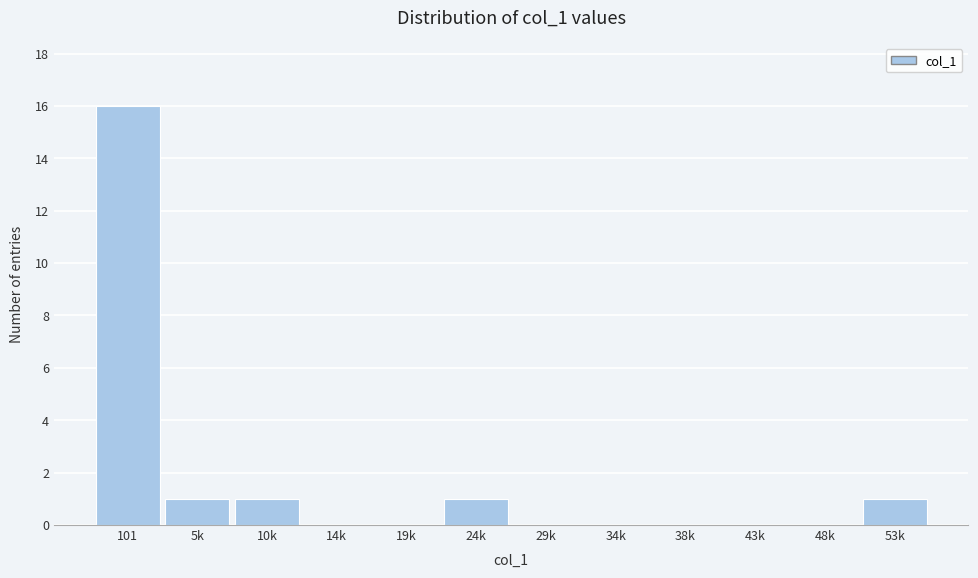

Reading right to left, list all the values displayed in this chart.

53k=1	48k=0	43k=0	38k=0	34k=0	29k=0	24k=1	19k=0	14k=0	10k=1	5k=1	101=16